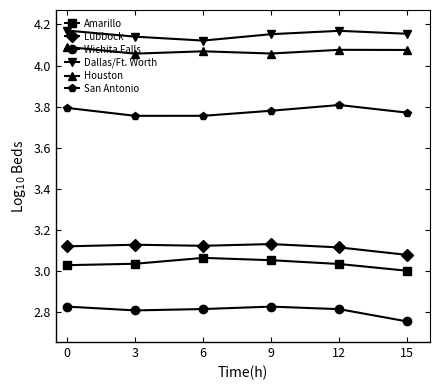

How many lines are shown in the chart?

6